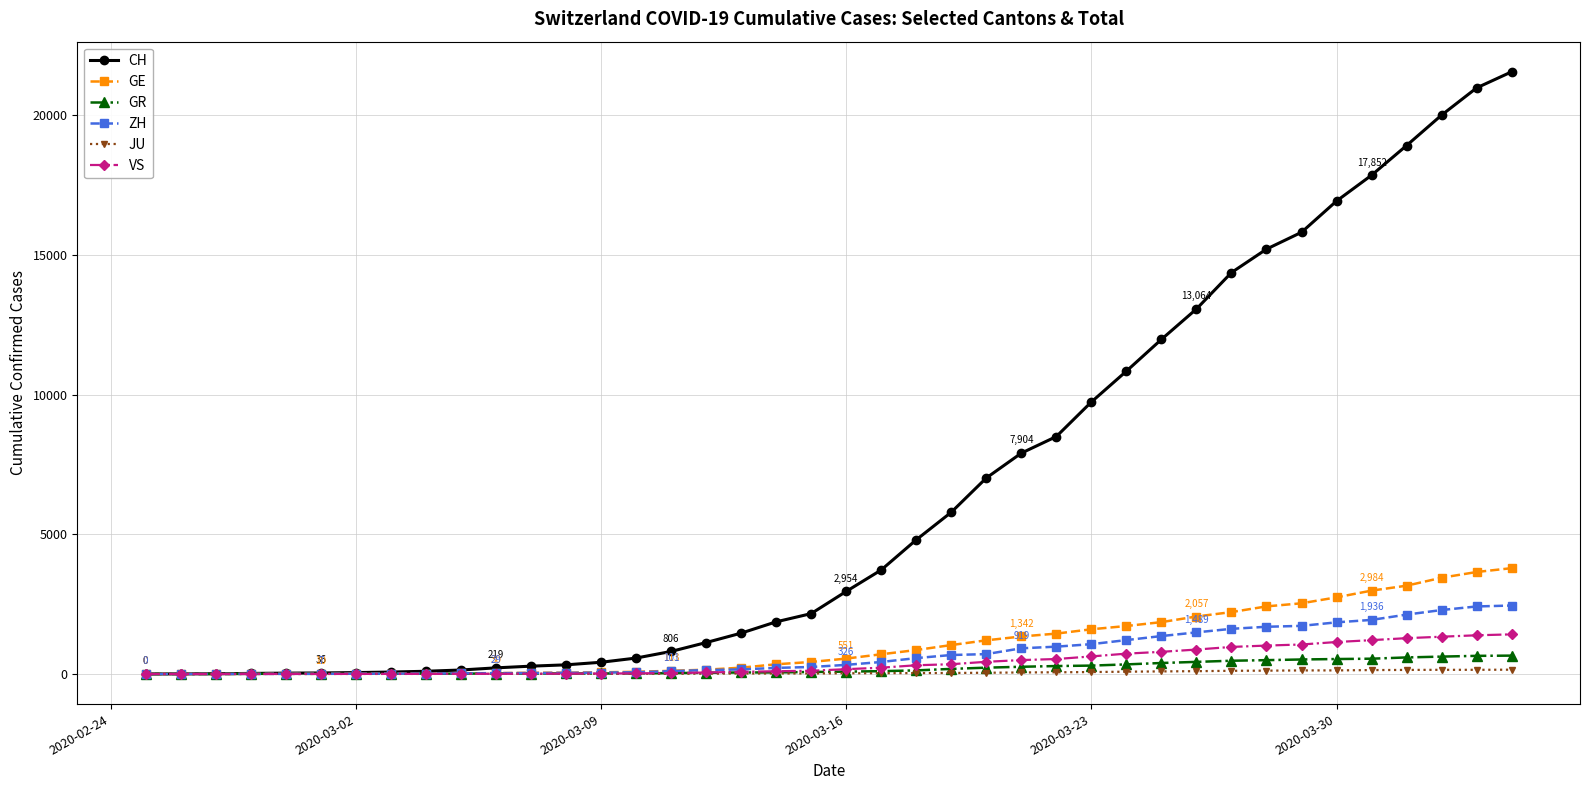

What is the greatest value displayed?

21554